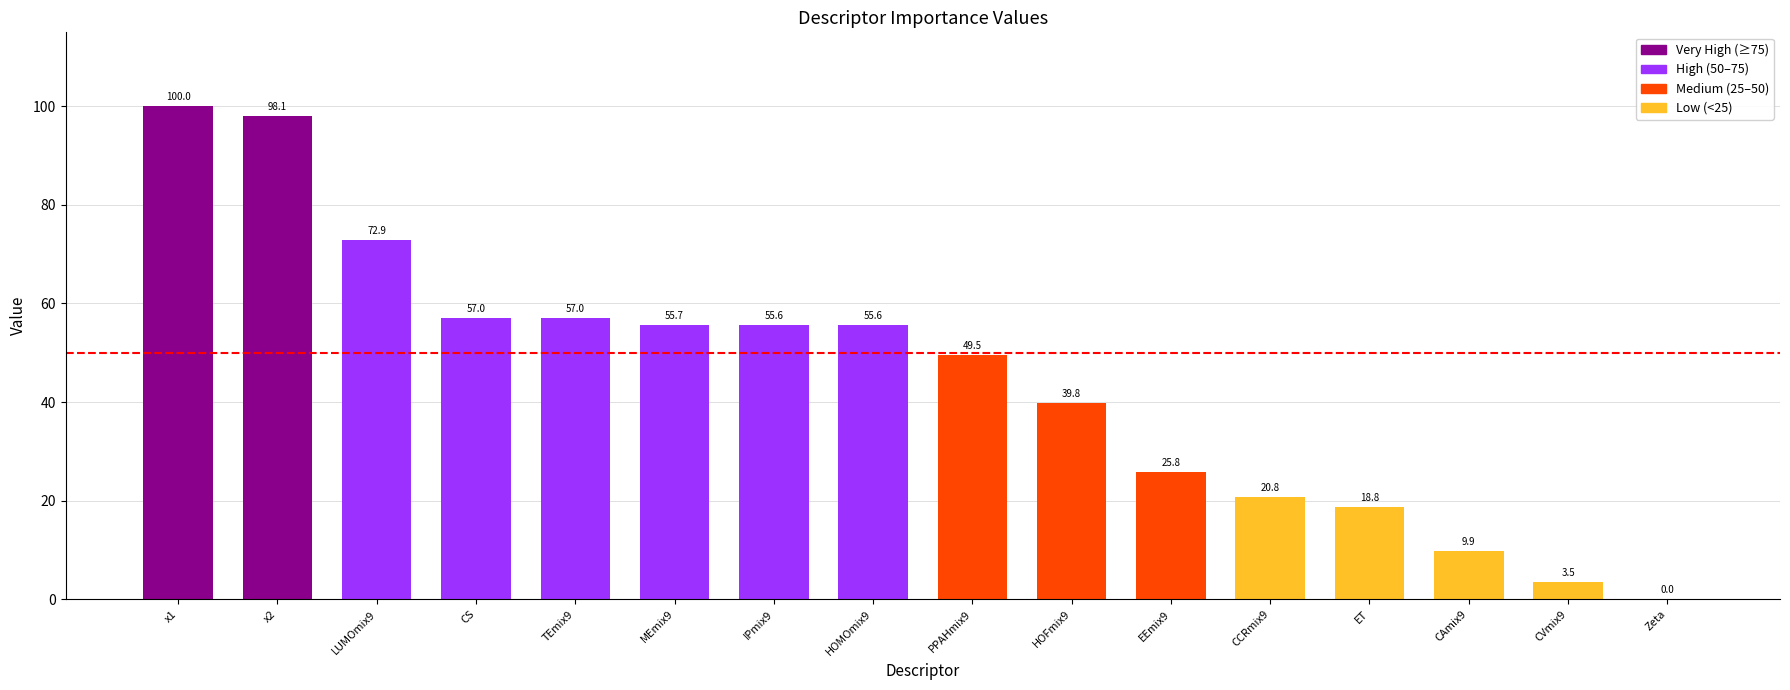

Reading left to right, transcribe all the data shown in this chart.

x1=100.0	x2=98.1	LUMOmix9=72.9	CS=57.0	TEmix9=57.0	MEmix9=55.7	IPmix9=55.6	HOMOmix9=55.6	PPAHmix9=49.5	HOFmix9=39.8	EEmix9=25.8	CCRmix9=20.8	ET=18.8	CAmix9=9.9	CVmix9=3.5	Zeta=0.0